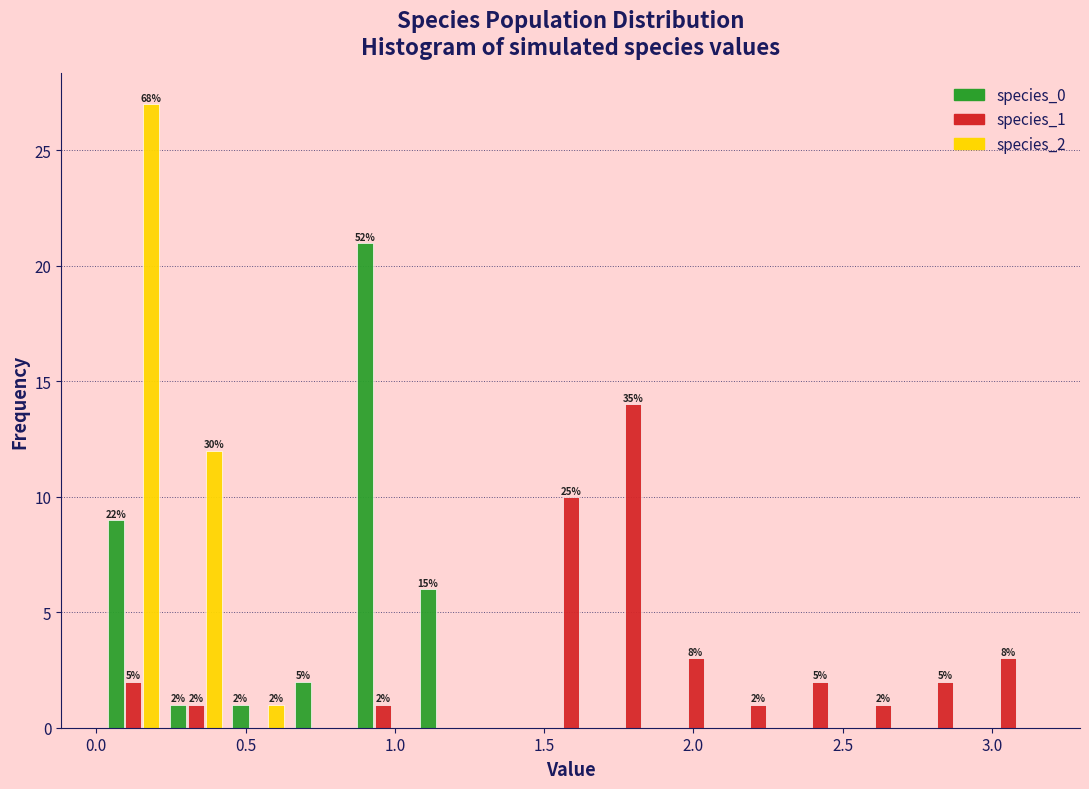

In the species_1 series, which range on the x-axis has the tallest bar?

1.70 to 1.90